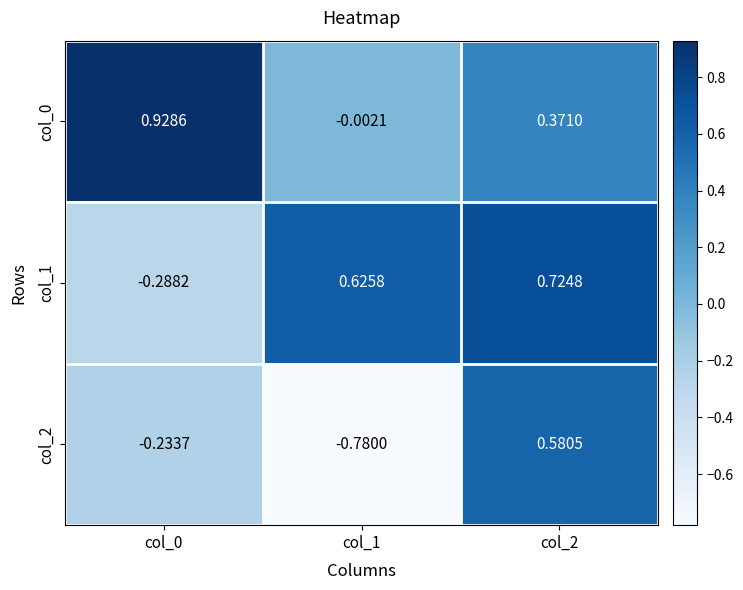

Between col_0 and col_1, which series saw the biggest shift?

col_0